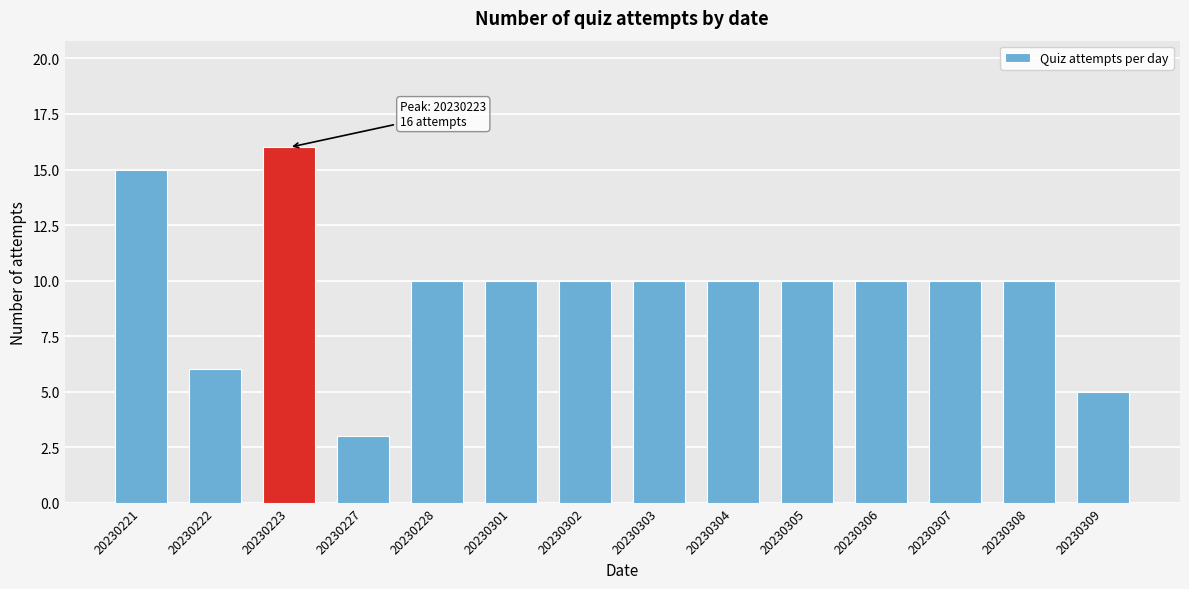

Reading left to right, transcribe all the data shown in this chart.

15	6	16	3	10	10	10	10	10	10	10	10	10	5